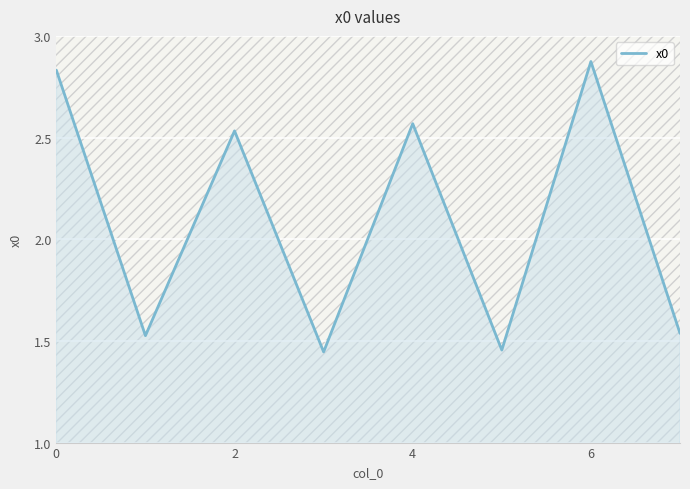

How many lines are shown in the chart?

1